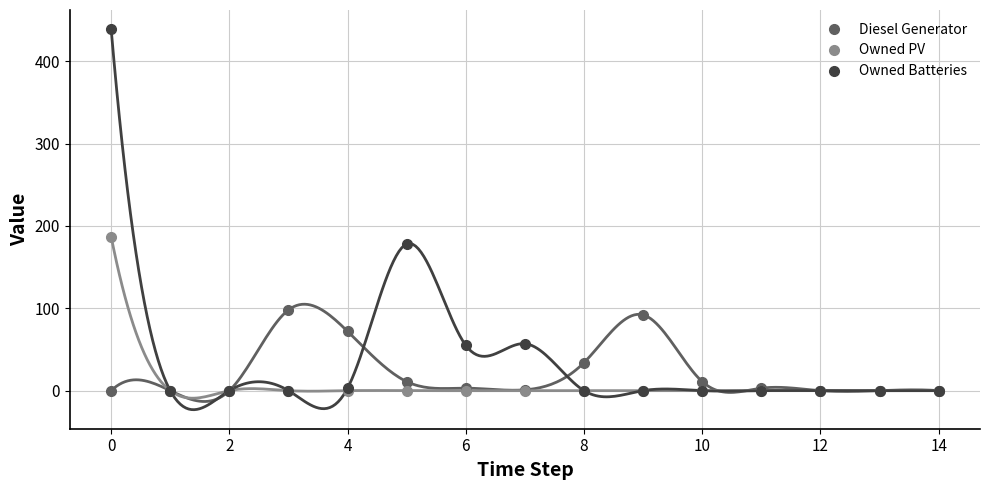

The Diesel Generator series shows -55 at 14. True or false?

False